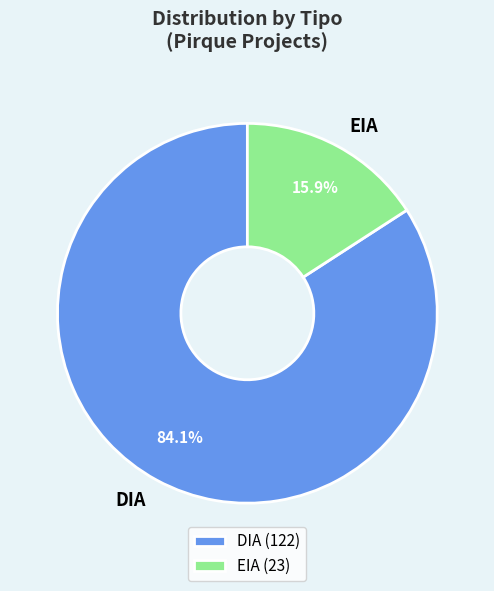

To the nearest percent, what is the difference between the largest and smallest slice percentages?

68%